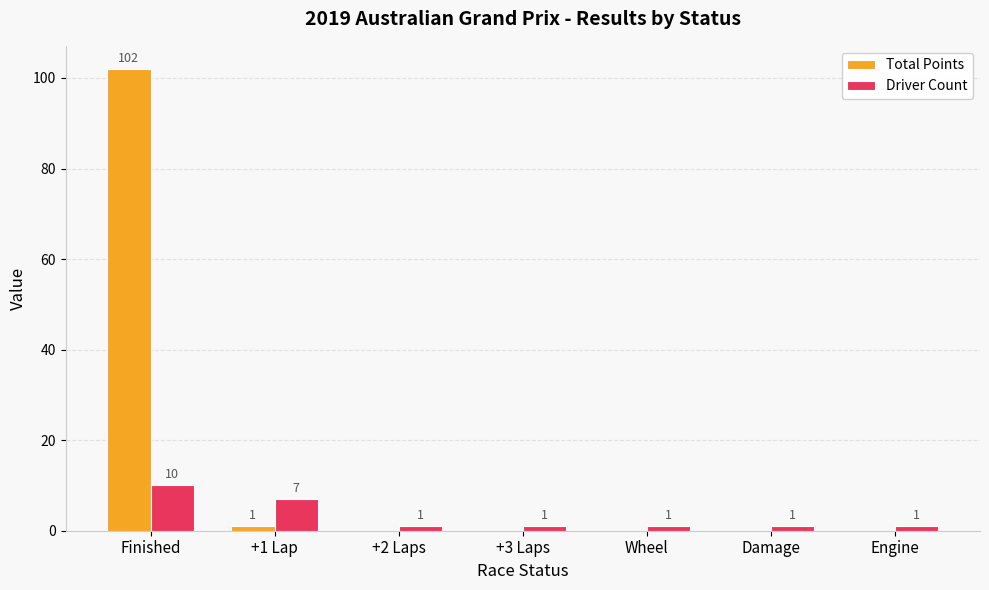

At which label does Total Points reach its peak?

Finished